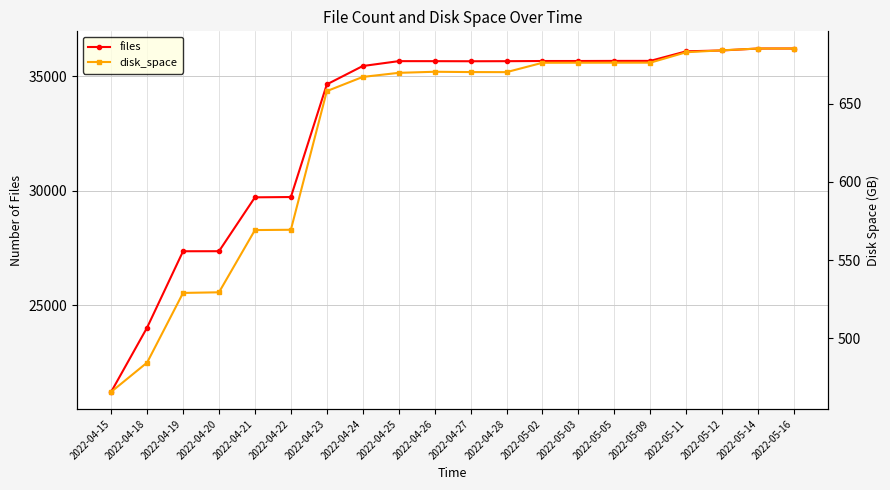

Between 2022-04-23 and 2022-04-24, which series saw the biggest shift?

files